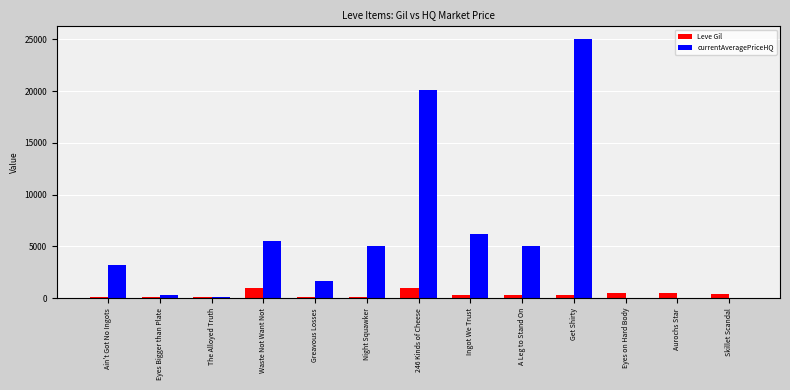

At which category is the sum across all series the highest?

Get Shirty